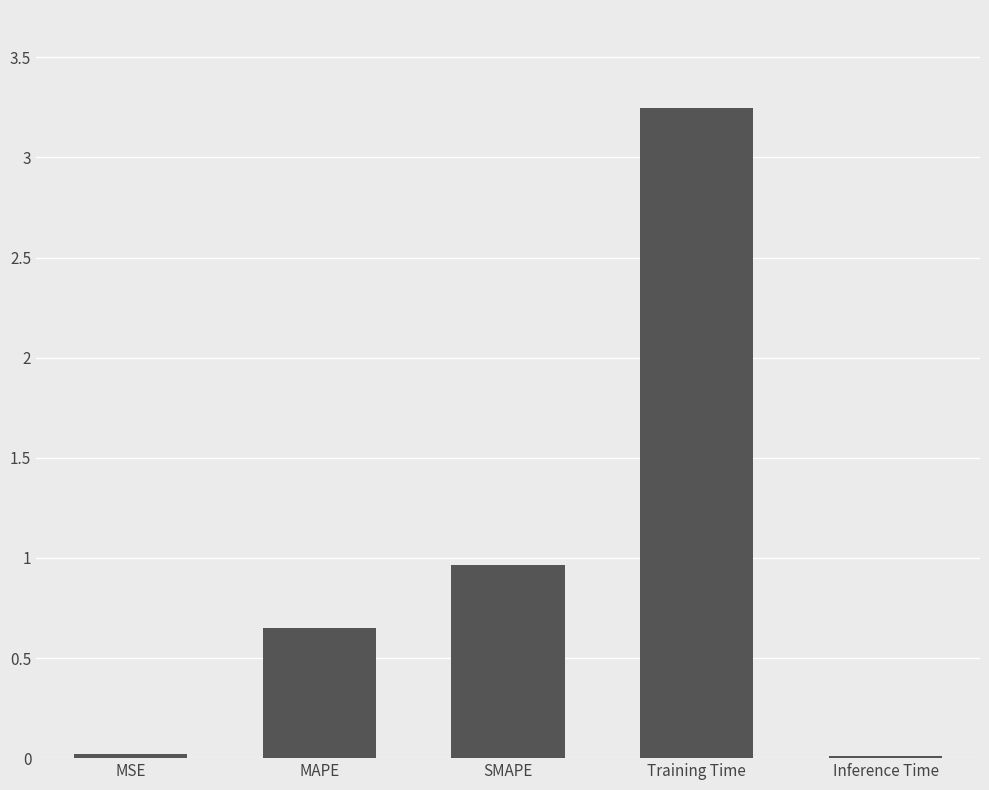

What is the difference between the values at Training Time and MAPE?

2.6